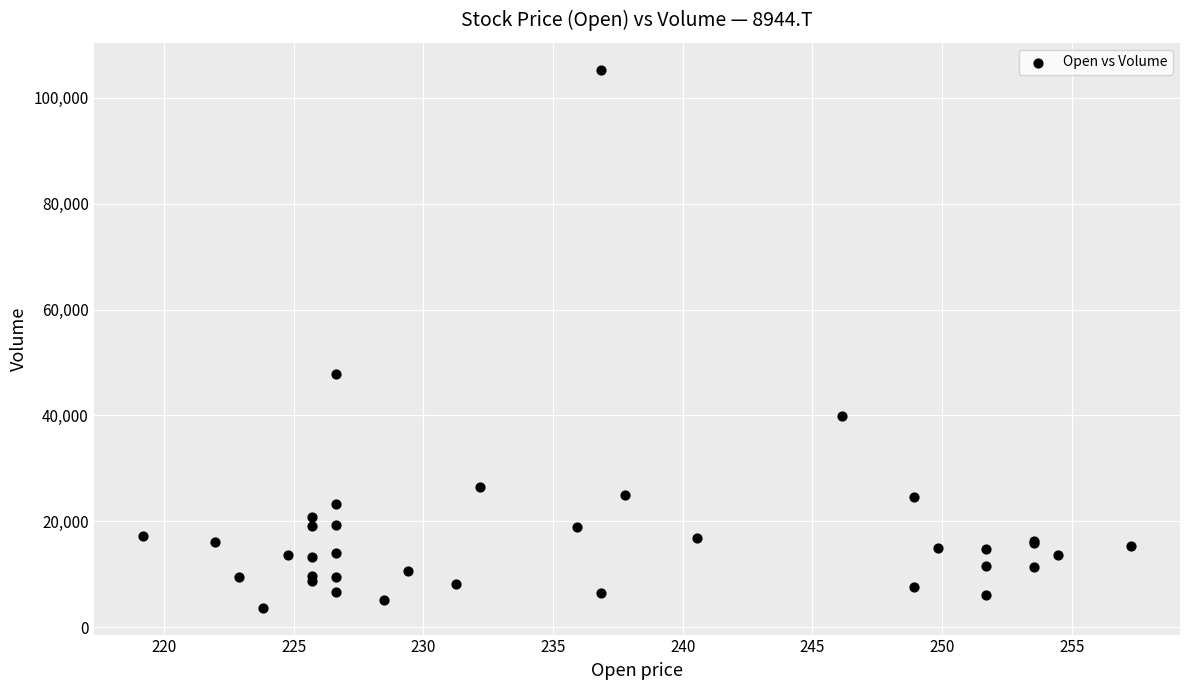

What Y value in the scatter plot is closest to 54500?

47800